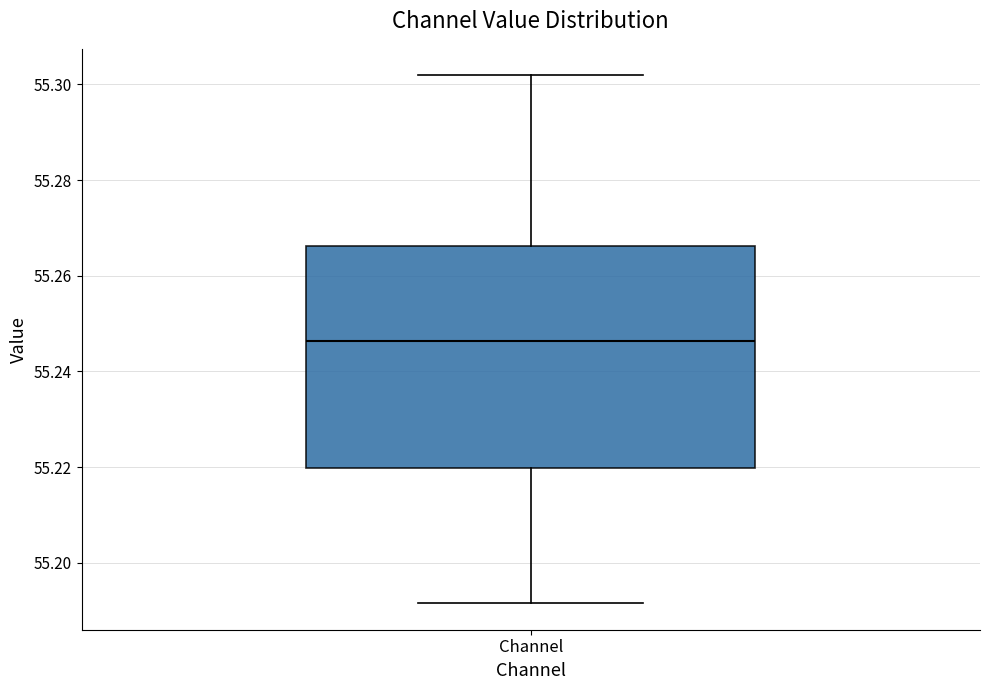

Read this box plot against the y-axis: the position of the median line, the range covered by the box, and the ends of both whiskers. The values are not printed on the chart, so give them approximately, as read against the axis.

median 55.246, box 55.220 to 55.266, whiskers 55.192 to 55.302